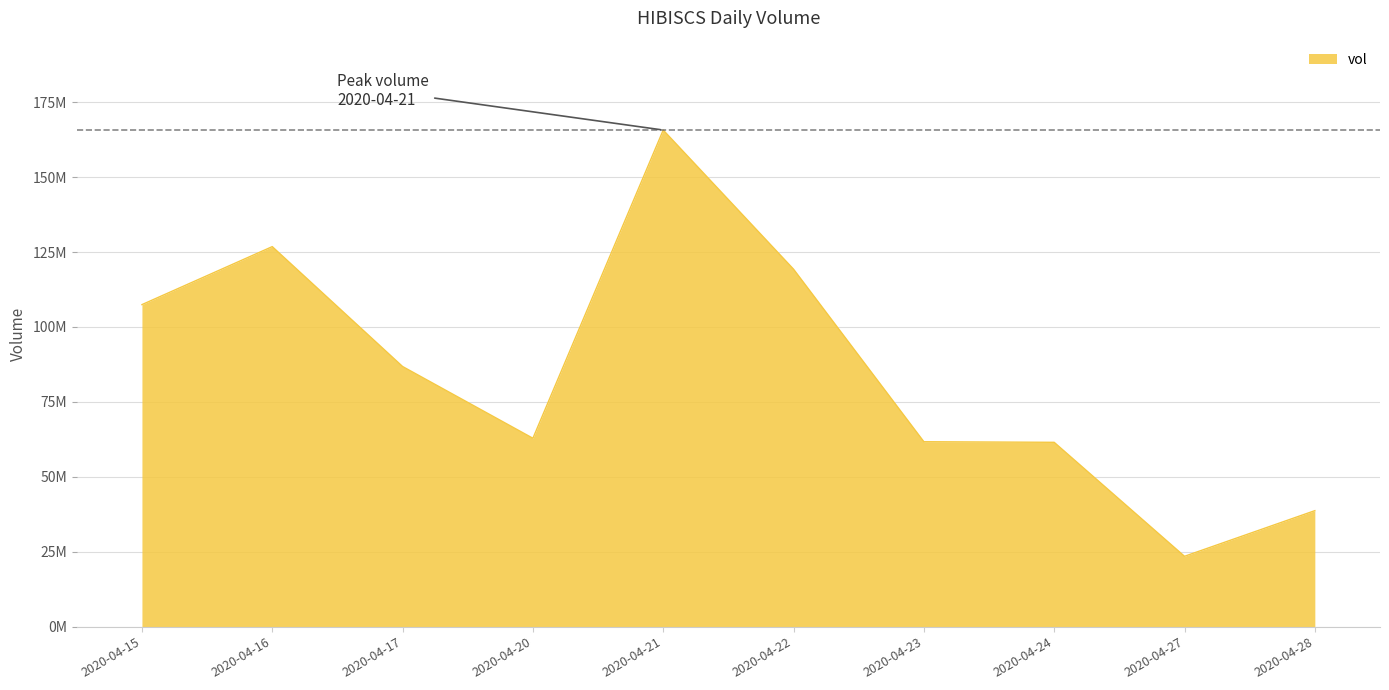

What is the value of the 3rd point from the left?

86799500